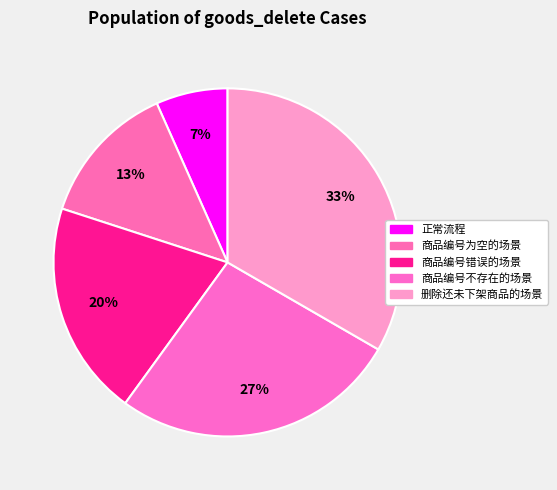

Count the number of slices in the pie.

5